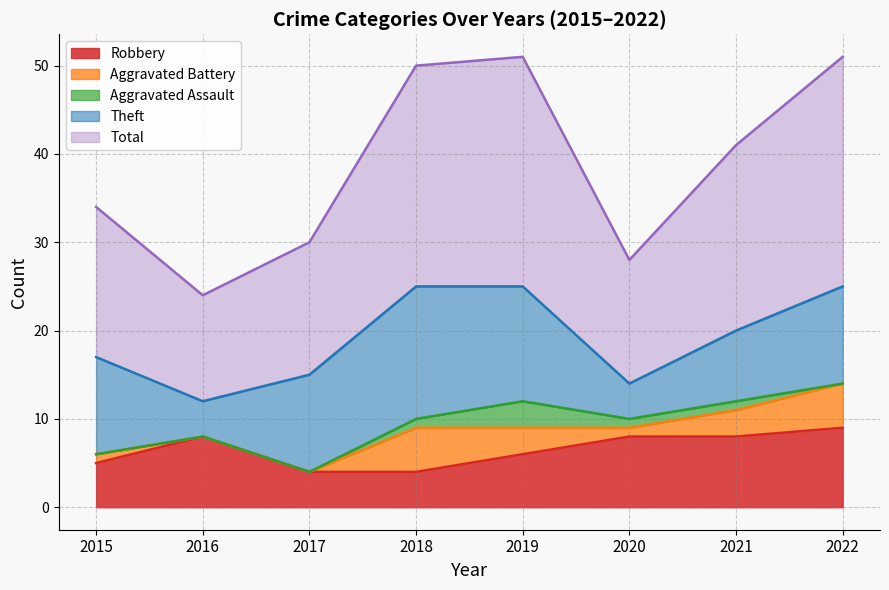

True or false: Aggravated Battery and Total intersect in this chart.

False